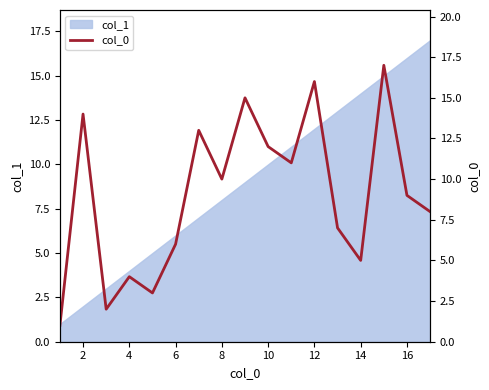

True or false: col_1 has a value of 3 at 2.

False